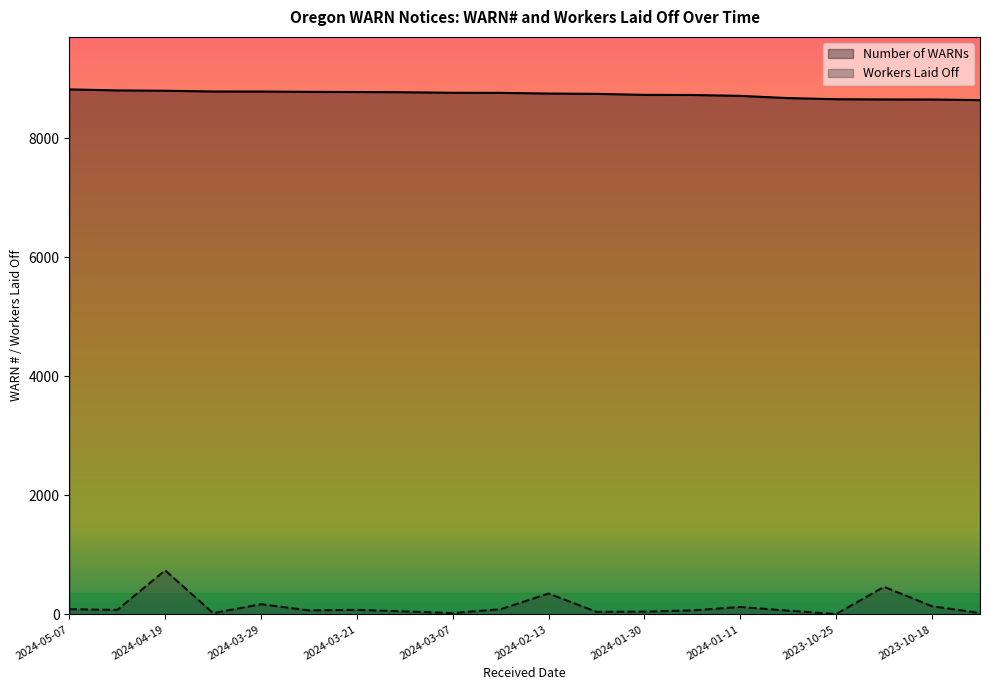

What is the spread (max minus min) of values at 2024-04-02?

8762